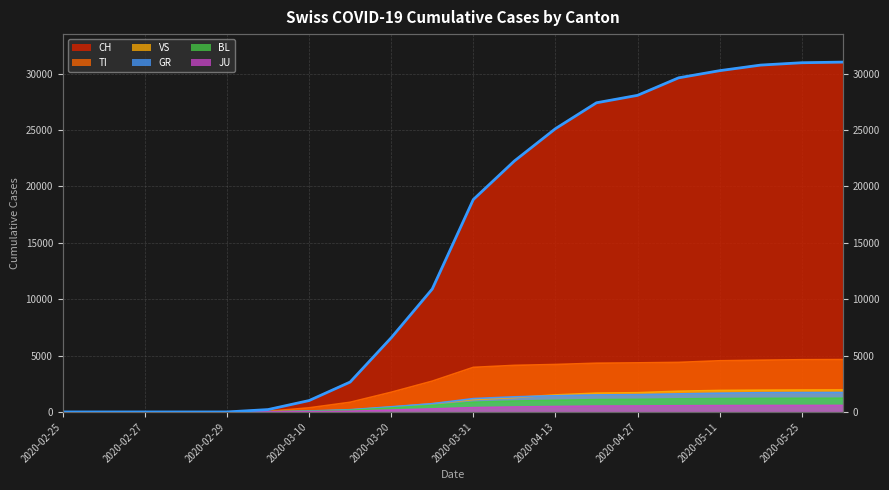

Reading right to left, transcribe all the data shown in this chart.

CH: 31011	30954	30746	30251	29615	28063	27404	25107	22242	18827	10897	6573	2650	1009	210	0	0	0	0	0
TI: 4640	4628	4586	4535	4392	4350	4319	4206	4128	3951	2729	1745	857	364	56	0	0	0	0	0
GR: 1723	1717	1704	1661	1600	1533	1508	1436	1340	1182	733	456	197	83	18	0	0	0	0	0
VS: 1949	1942	1929	1905	1837	1705	1667	1509	1275	1103	726	427	174	50	12	0	0	0	0	0
JU: 576	573	570	561	548	527	519	480	439	383	268	164	63	22	4	0	0	0	0	0
BL: 1213	1207	1200	1185	1156	1111	1089	1028	963	857	568	347	141	48	8	0	0	0	0	0